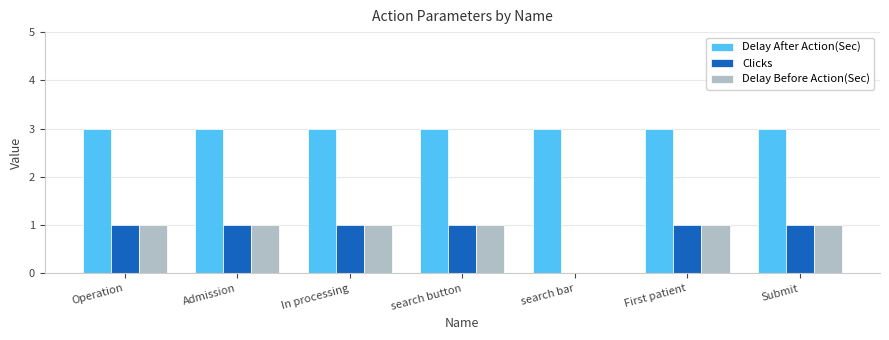

What is the sum of the Delay After Action(Sec) values at Admission and First patient?

6